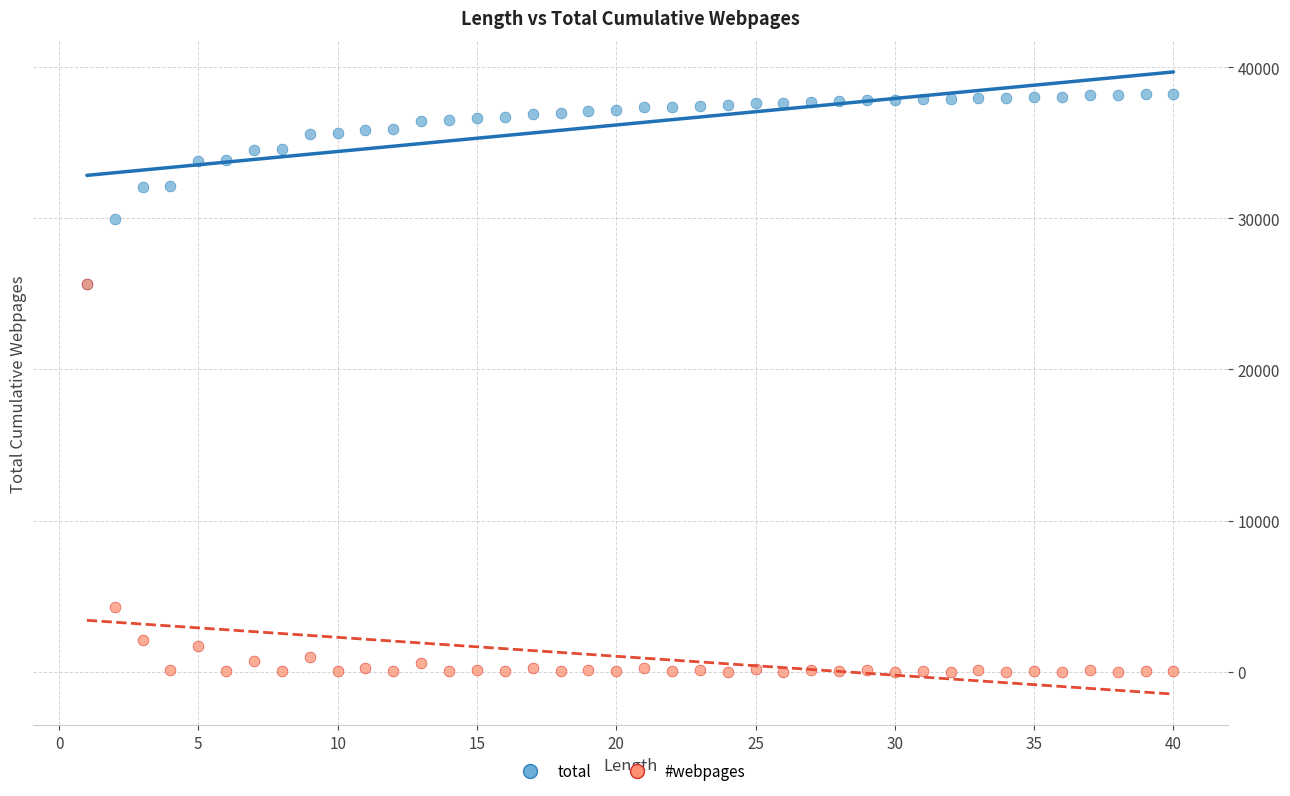

Which series reaches the maximum Y coordinate?

total